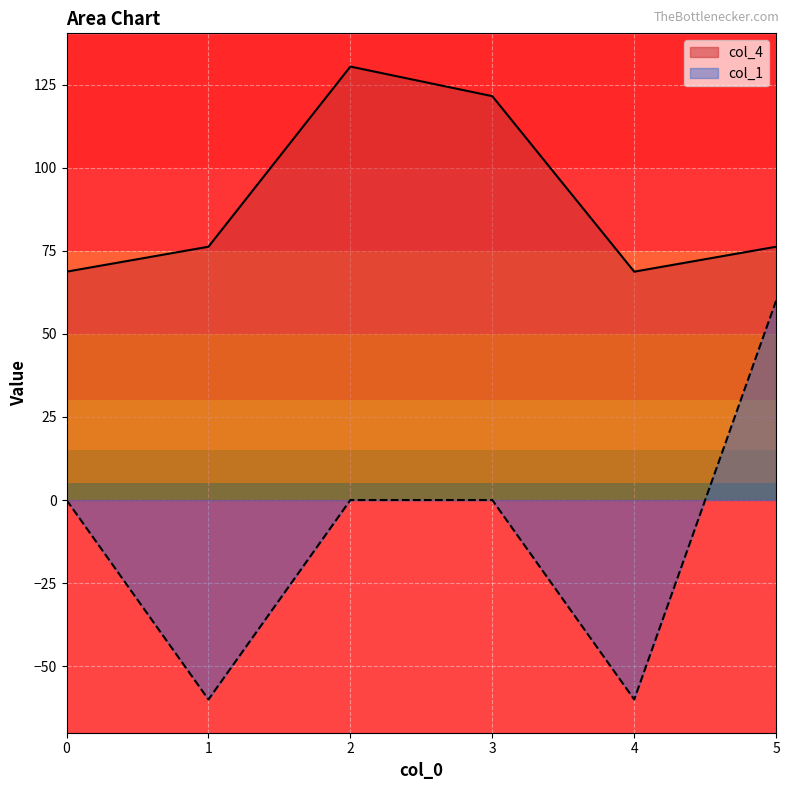

Where is the first local minimum for col_1?

1